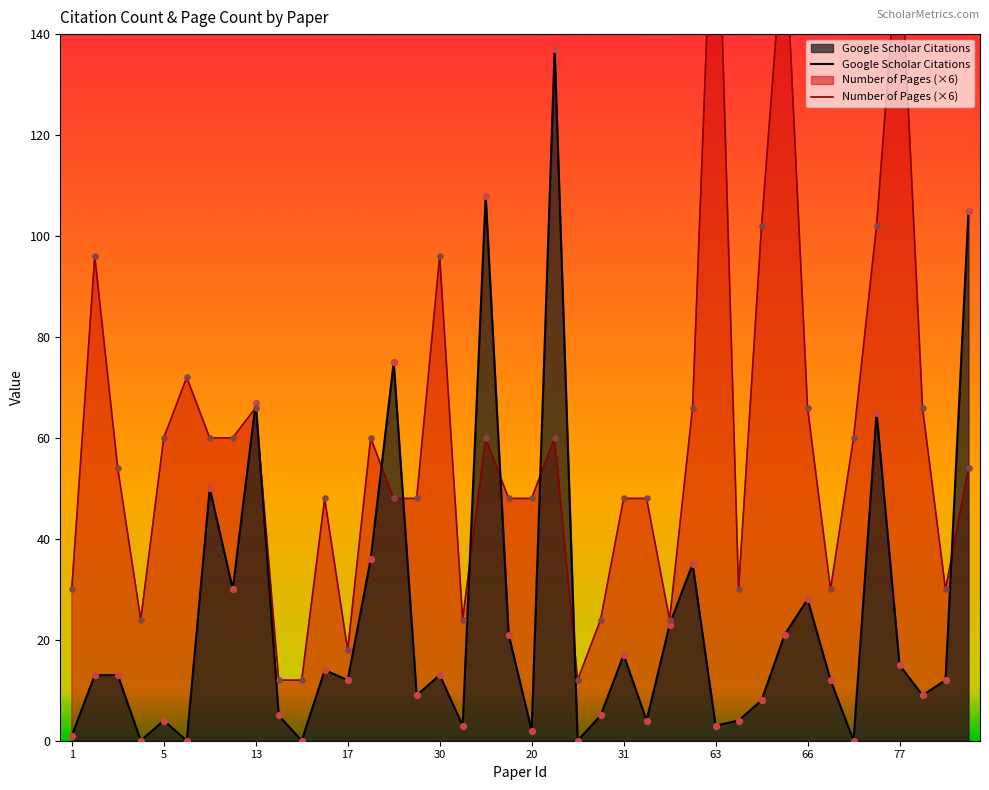

Which series contains the highest Y value?

Number of Pages (×6)